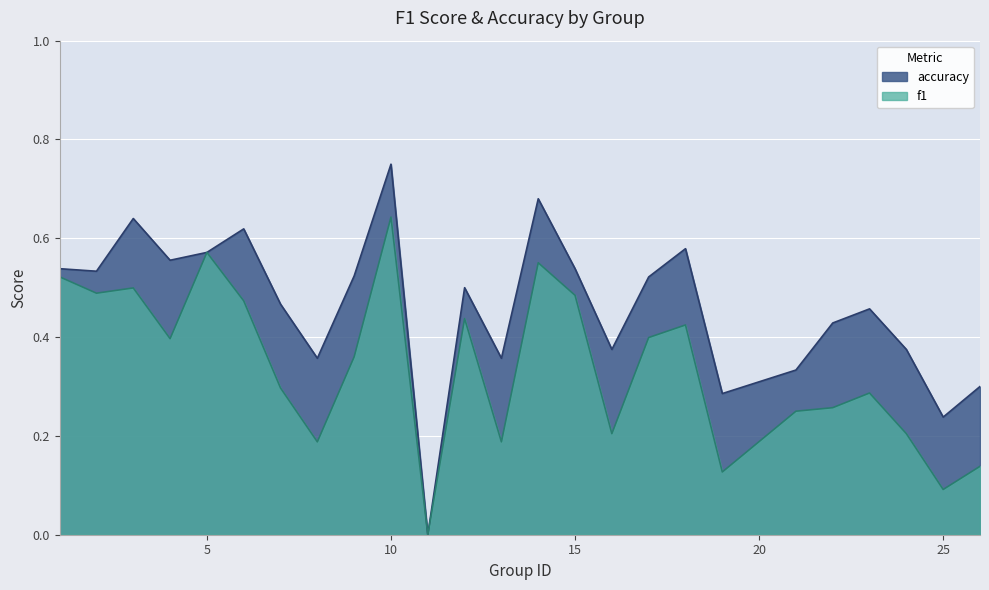

What is the value of the accuracy point at the 25th from the left?

0.3